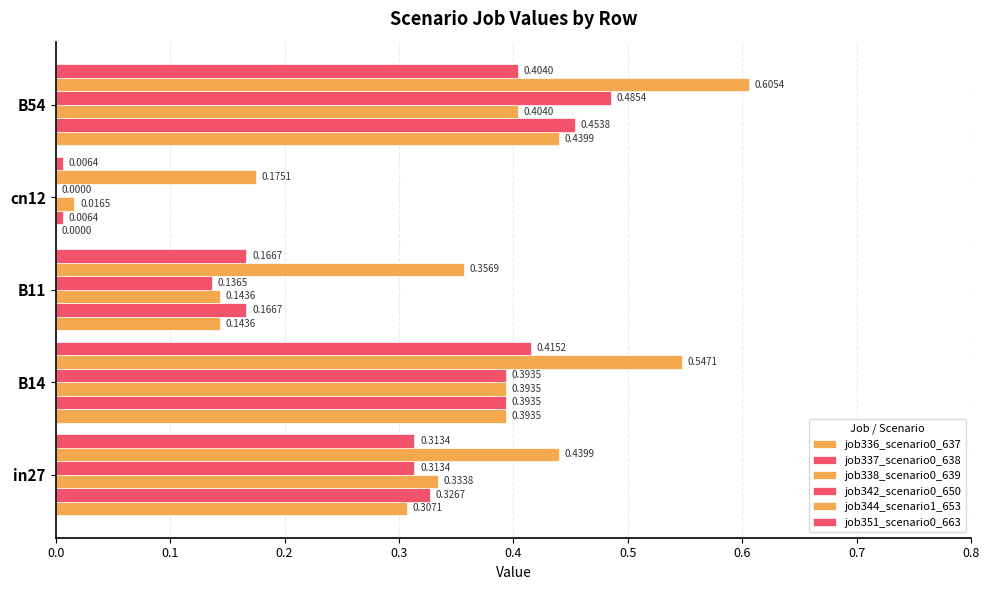

How many distinct data groups are displayed?

6